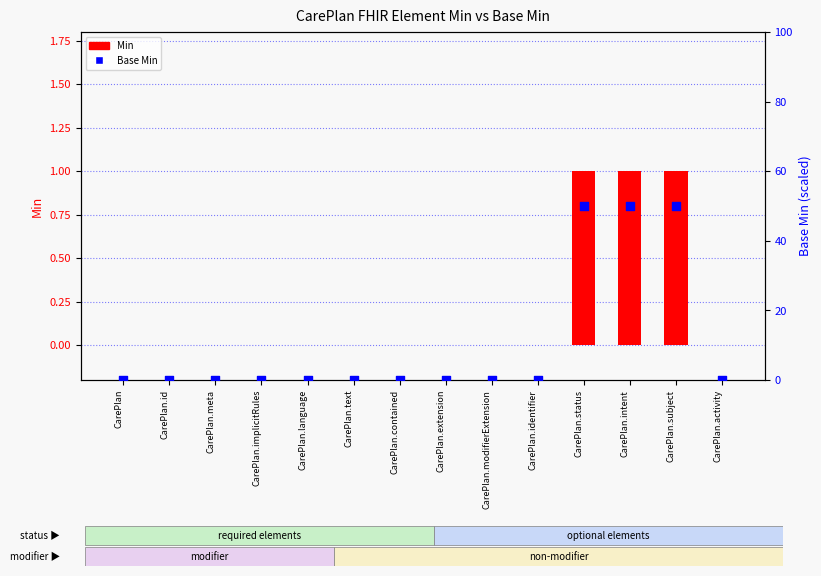

What are all the series names shown in the legend?

Min, Base Min